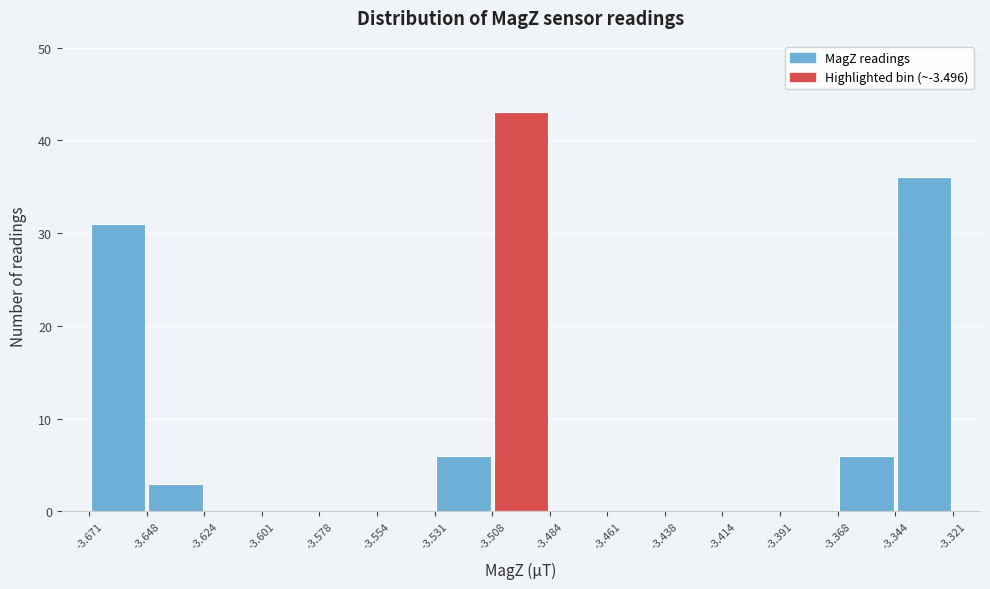

Reading left to right, list every bar in this chart as the range it spans on the x-axis followed by its height. The values are not printed on the chart, so give them approximately, as read against the axis.

-3.671 to -3.648: 31
-3.648 to -3.624: 3
-3.624 to -3.601: 0
-3.601 to -3.578: 0
-3.578 to -3.554: 0
-3.554 to -3.531: 0
-3.531 to -3.508: 6
-3.508 to -3.484: 43
-3.484 to -3.461: 0
-3.461 to -3.438: 0
-3.438 to -3.414: 0
-3.414 to -3.391: 0
-3.391 to -3.368: 0
-3.368 to -3.344: 6
-3.344 to -3.321: 36